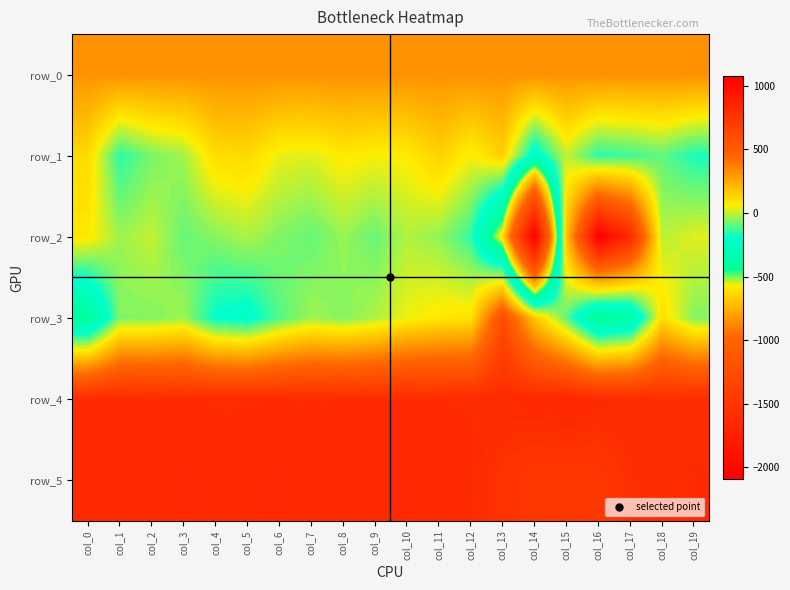

At which label does row_1 reach its peak?

col_13